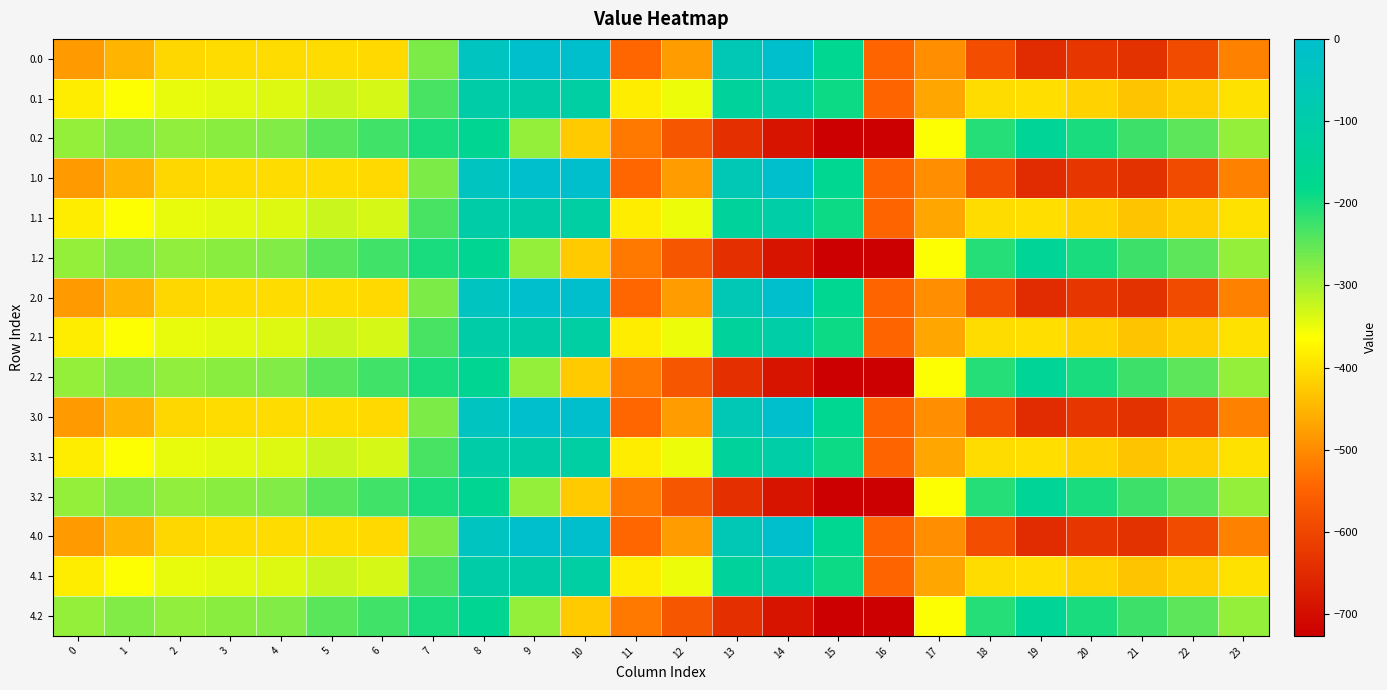

At which category is the sum across all series the highest?

8